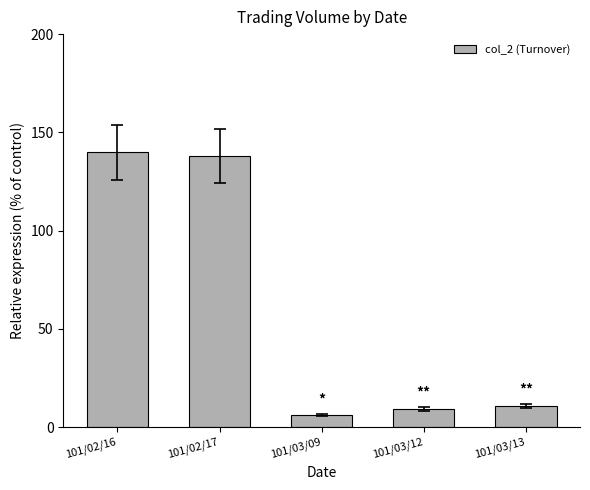

What is the greatest value displayed?

140.0